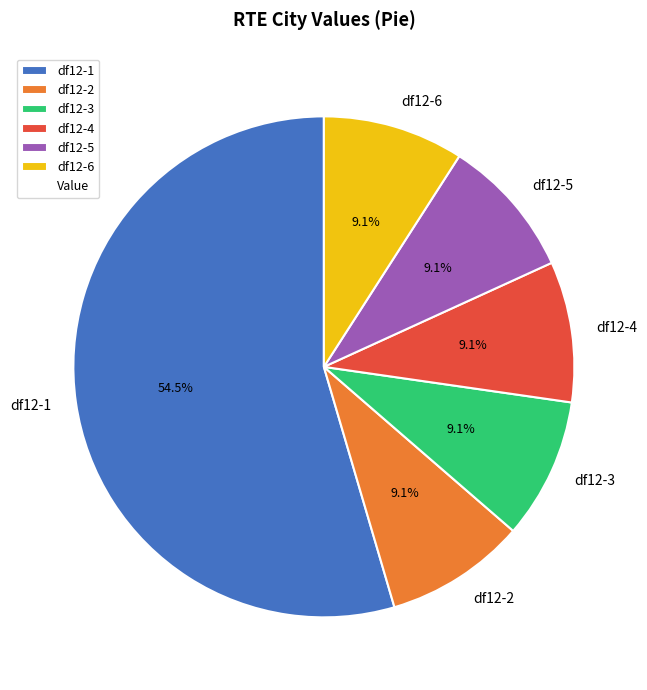

What percentage is the df12-2 slice, to the nearest percent?

9%